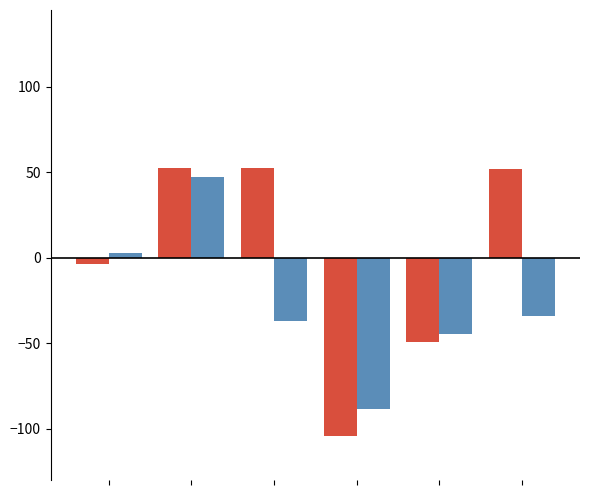

What is the smallest value displayed?

-104.3